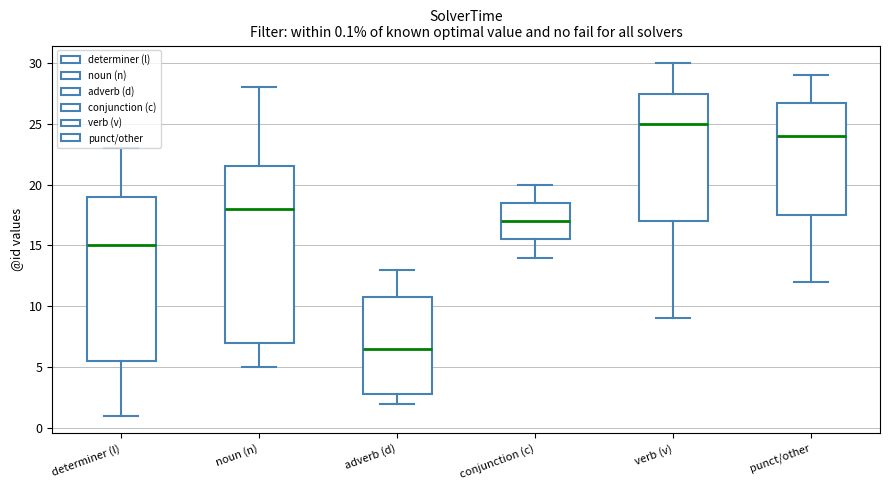

Which box has the highest median line?

verb (v)